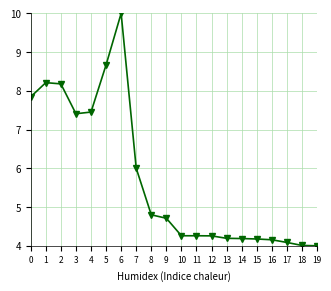

Reading right to left, transcribe all the data shown in this chart.

19=4.0	18=4.0	17=4.1	16=4.2	15=4.2	14=4.2	13=4.2	12=4.3	11=4.3	10=4.3	9=4.7	8=4.8	7=6.0	6=10.0	5=8.7	4=7.5	3=7.4	2=8.2	1=8.2	0=7.8